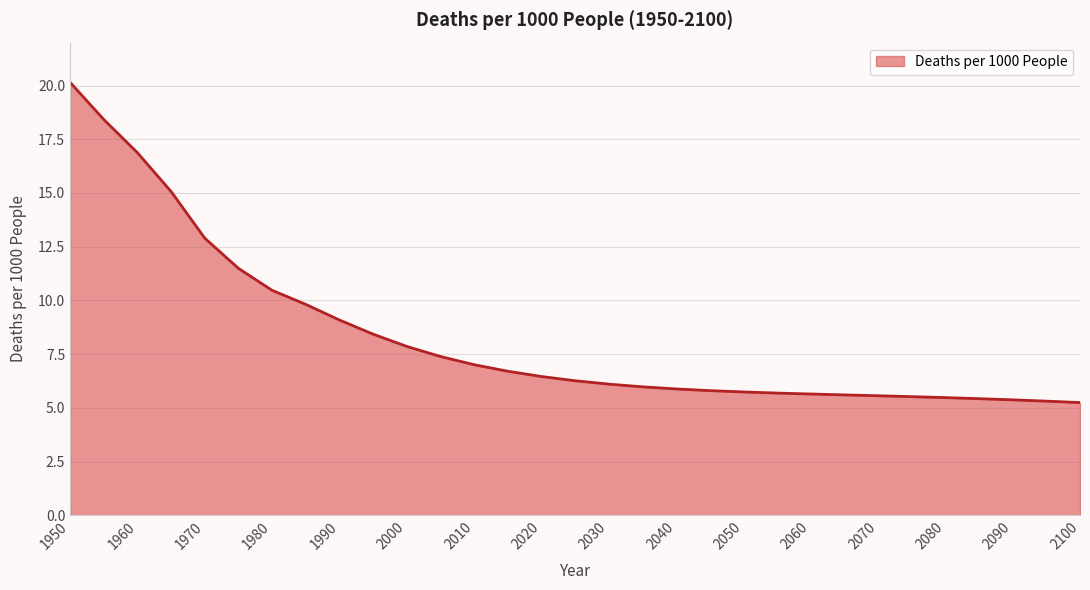

What is the smallest value displayed?

5.2